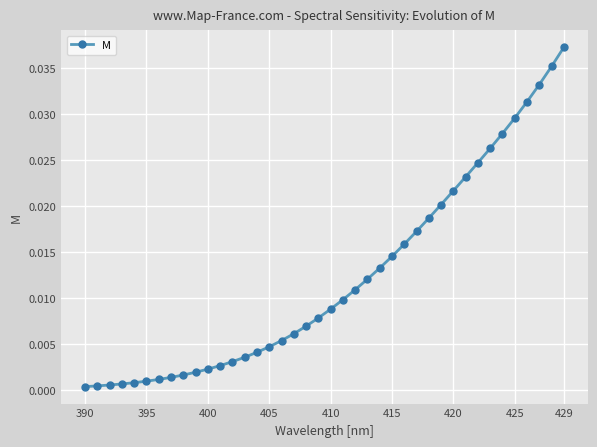

What is the sum of all values?

0.5